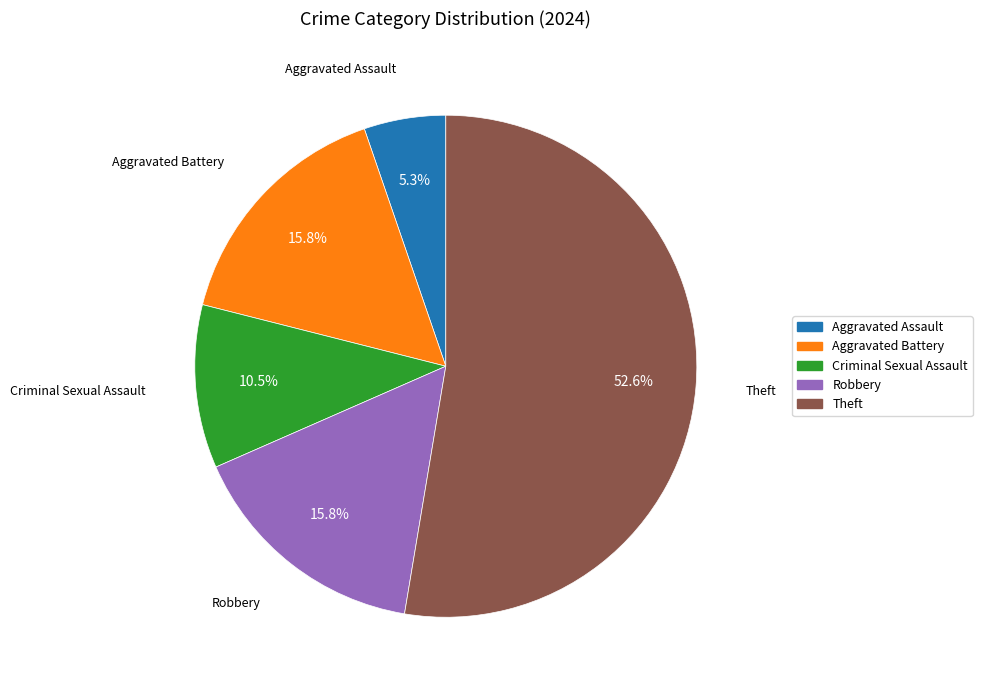

True or false: Aggravated Assault accounts for 5% of the total.

True